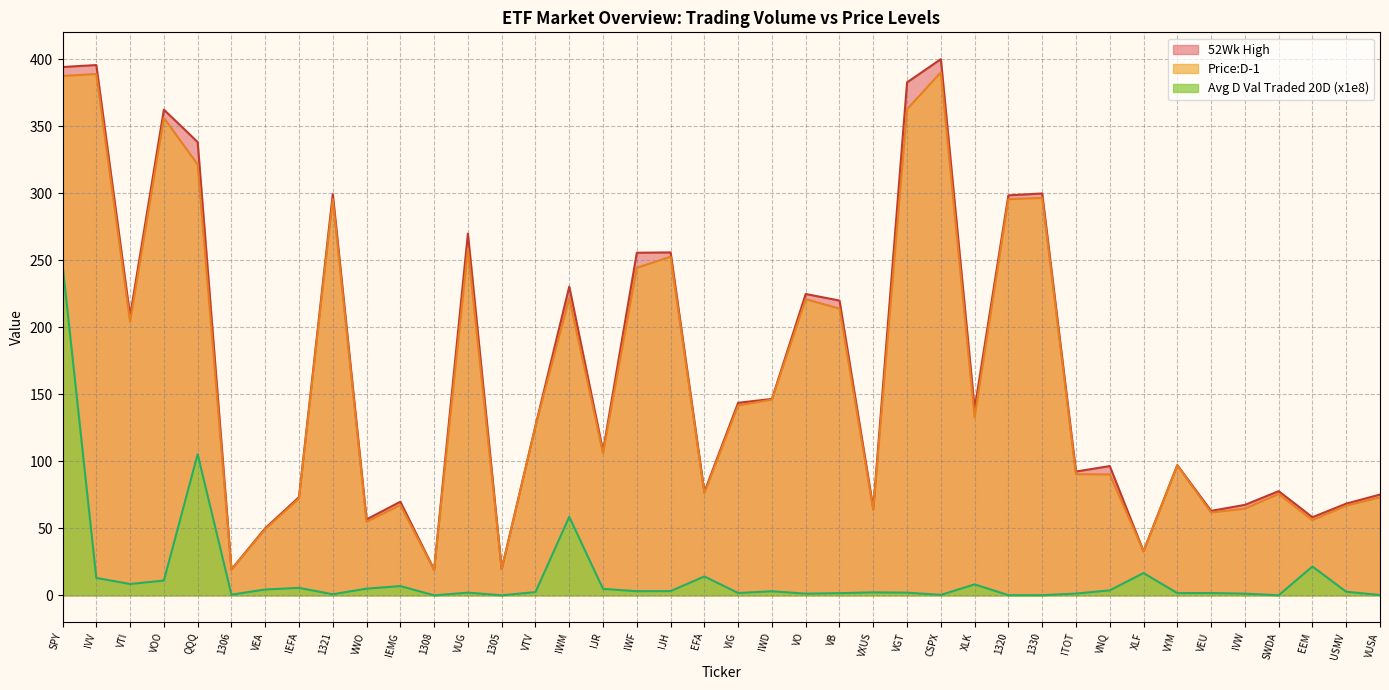

Reading right to left, list all the values displayed in this chart.

Avg D Val Traded 20D:D-20: VUSA=0.2	USMV=2.7	EEM=21.5	SWDA=0.1	IVW=1.3	VEU=1.7	VYM=1.7	XLF=16.6	VNQ=3.7	ITOT=1.3	1330=0.1	1320=0.2	XLK=8.2	CSPX=0.4	VGT=2.0	VXUS=2.2	VB=1.6	VO=1.3	IWD=3.1	VIG=1.7	EFA=14.1	IJH=3.2	IWF=3.1	IJR=4.8	IWM=58.6	VTV=2.4	1305=0.0	VUG=2.0	1308=0.0	IEMG=6.9	VWO=5.0	1321=0.8	IEFA=5.6	VEA=4.4	1306=0.5	QQQ=105.3	VOO=11.0	VTI=8.5	IVV=13.0	SPY=246.7
52Wk High: VUSA=75.2	USMV=68.4	EEM=58.3	SWDA=77.7	IVW=67.5	VEU=63.0	VYM=97.2	XLF=33.0	VNQ=96.5	ITOT=92.4	1330=299.8	1320=298.4	XLK=139.2	CSPX=400.1	VGT=382.7	VXUS=65.0	VB=219.9	VO=224.8	IWD=146.5	VIG=143.7	EFA=77.2	IJH=255.9	IWF=255.6	IJR=107.7	IWM=230.3	VTV=126.5	1305=19.6	VUG=269.9	1308=19.2	IEMG=69.9	VWO=56.7	1321=299.4	IEFA=73.3	VEA=50.1	1306=19.4	QQQ=338.2	VOO=362.4	VTI=208.4	IVV=395.6	SPY=394.2
Price:D-1: VUSA=73.1	USMV=66.9	EEM=56.1	SWDA=75.6	IVW=64.7	VEU=61.8	VYM=96.9	XLF=32.9	VNQ=90.2	ITOT=90.4	1330=296.5	1320=295.6	XLK=132.7	CSPX=390.2	VGT=362.6	VXUS=63.7	VB=213.9	VO=221.0	IWD=146.1	VIG=141.7	EFA=76.1	IJH=252.7	IWF=244.4	IJR=106.0	IWM=221.8	VTV=126.1	1305=19.4	VUG=258.4	1308=19.0	IEMG=67.4	VWO=54.8	1321=295.6	IEFA=72.3	VEA=49.4	1306=19.2	QQQ=321.5	VOO=356.2	VTI=204.0	IVV=388.9	SPY=387.5